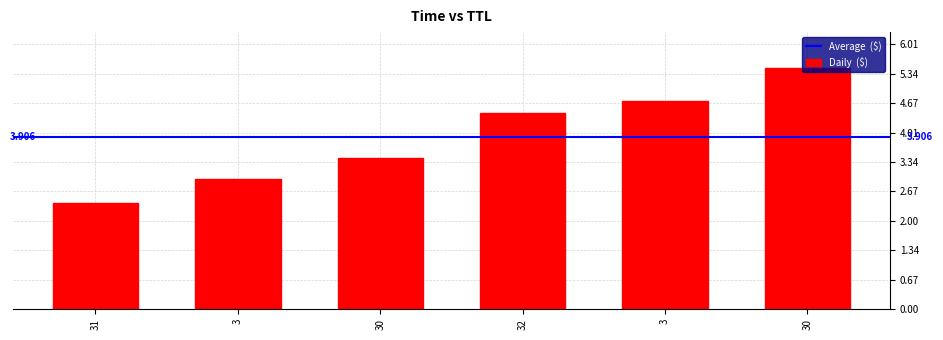

What is the ratio of the value at 32 to the value at 30?

1.3